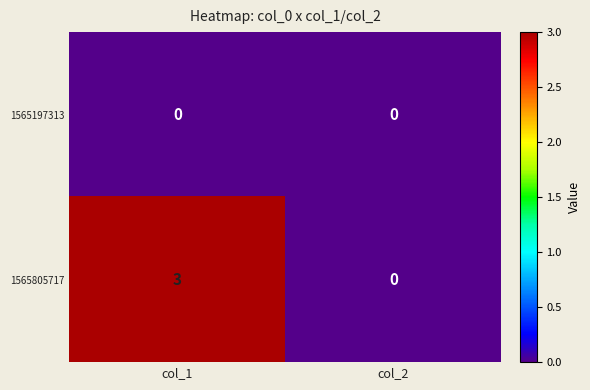

Rank the series at col_1 from highest to lowest value.

1565805717, 1565197313